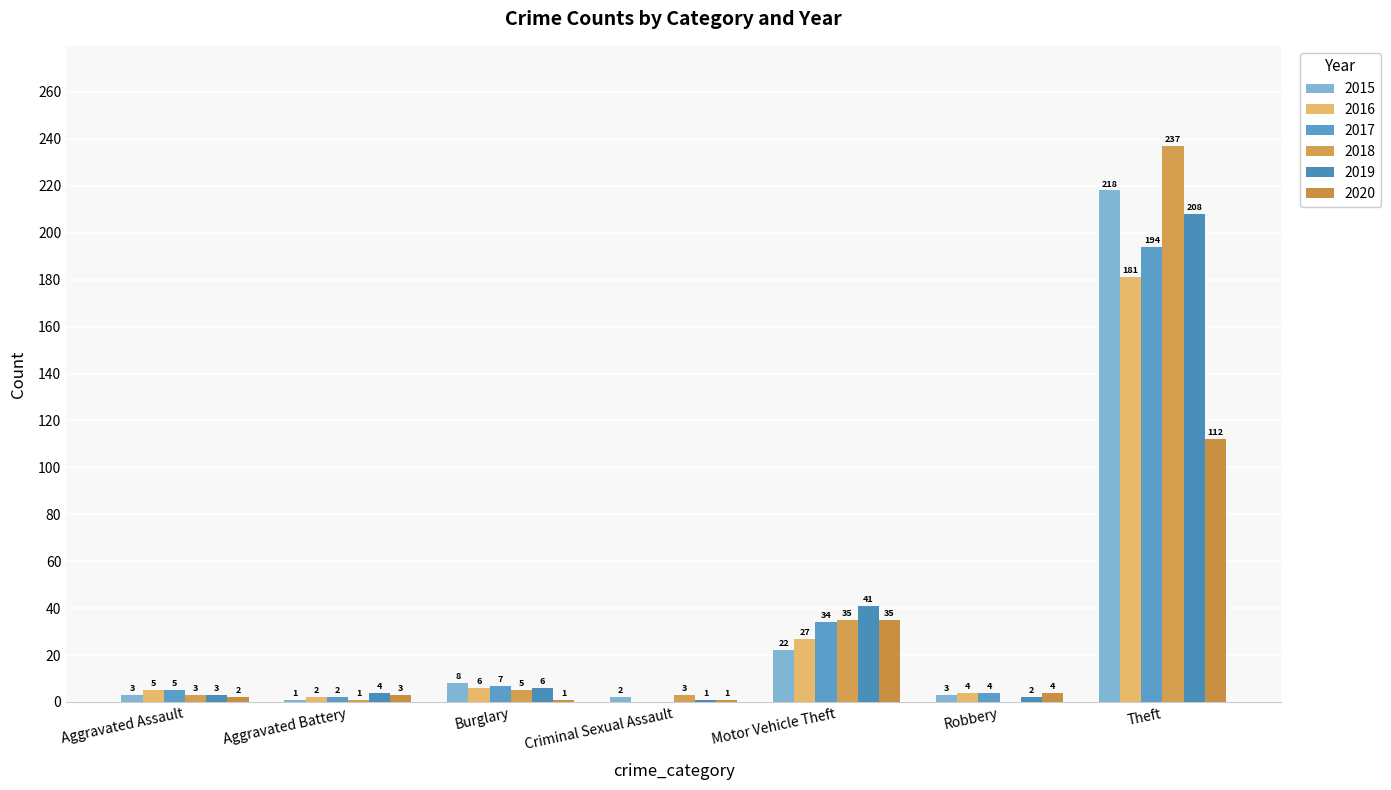

What position from the left is Theft?

7